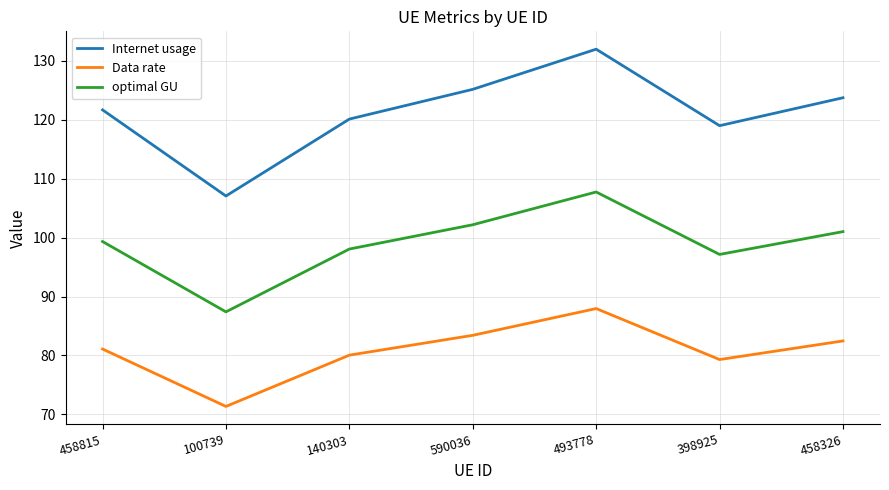

How many series are shown in this chart?

3